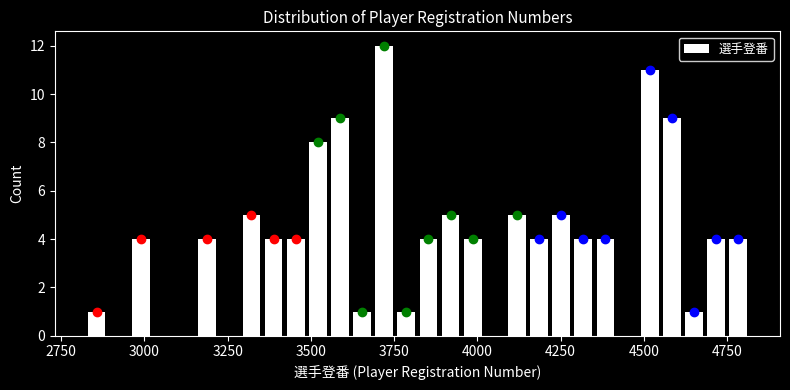

Read against the x-axis, roughly where is the centre of the tallest bar?

3700